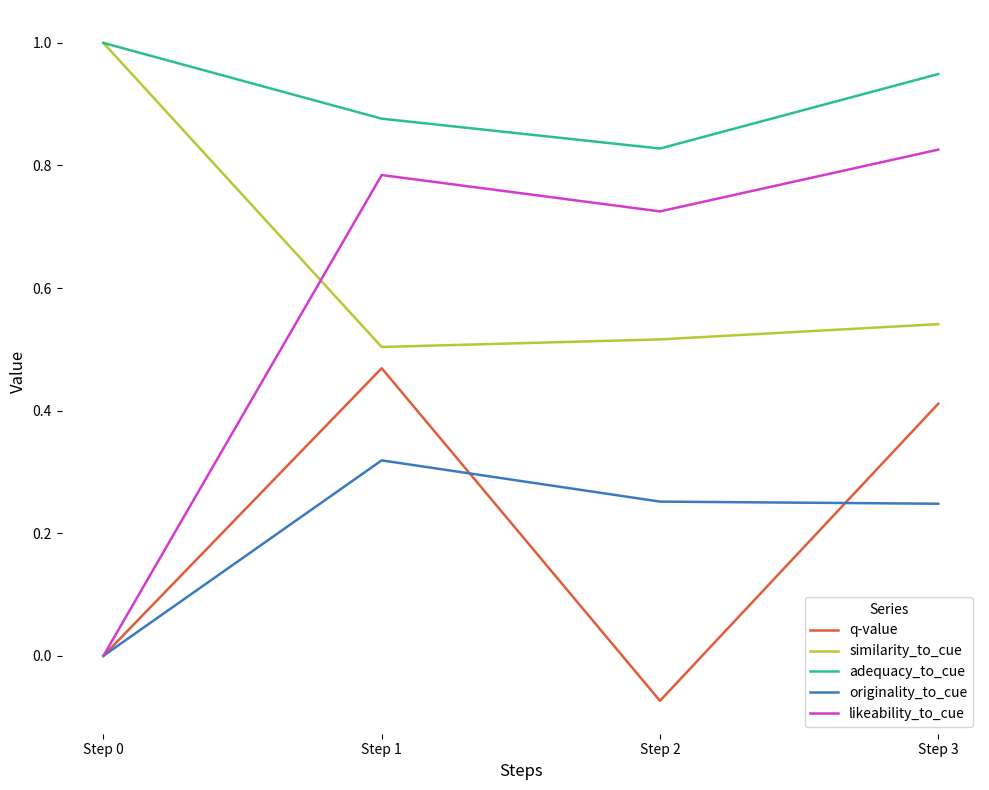

Between Step 1 and Step 2, which series saw the biggest shift?

q-value